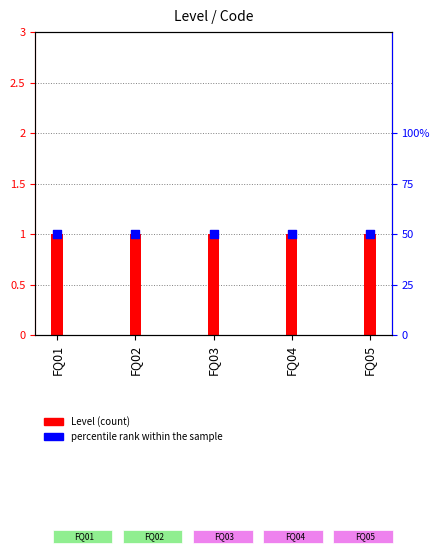

At how many categories does at least one series exceed 0?

5